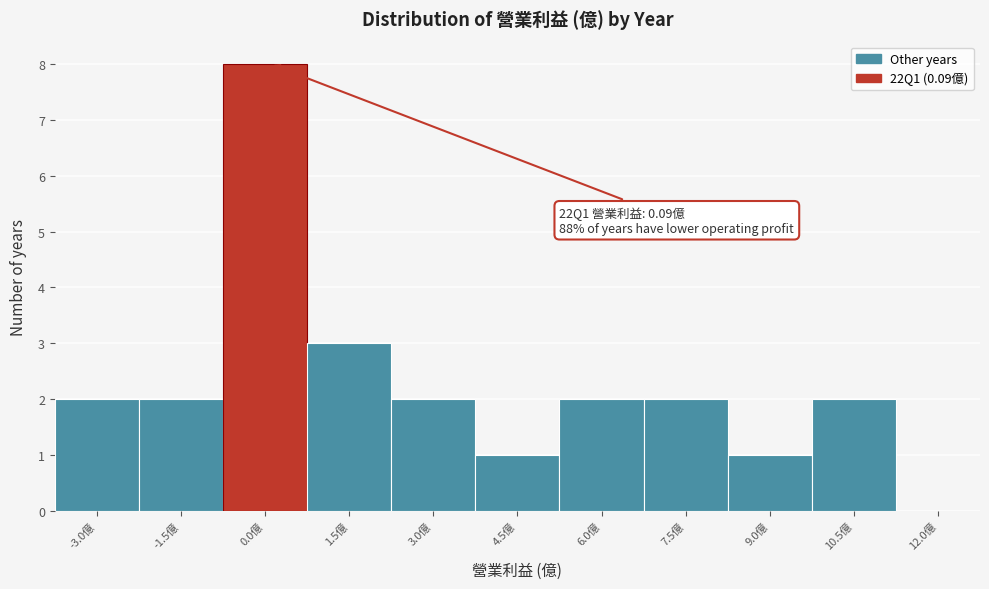

Reading left to right, what are all the values shown in this chart?

-3.0億=2	-1.5億=2	0.0億=8	1.5億=3	3.0億=2	4.5億=1	6.0億=2	7.5億=2	9.0億=1	10.5億=2	12.0億=0